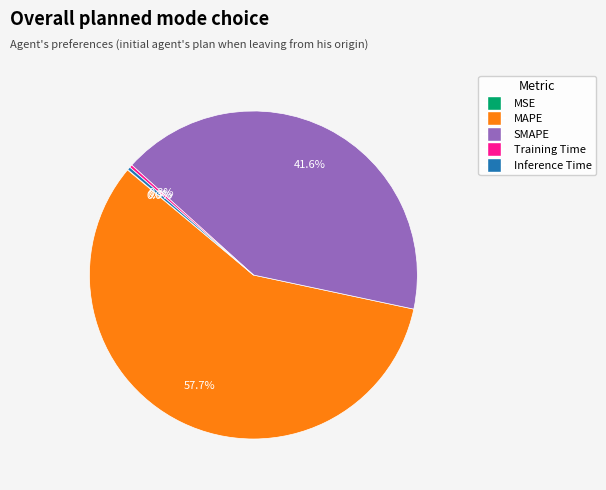

What is the total percentage of SMAPE and Training Time?

41.9%